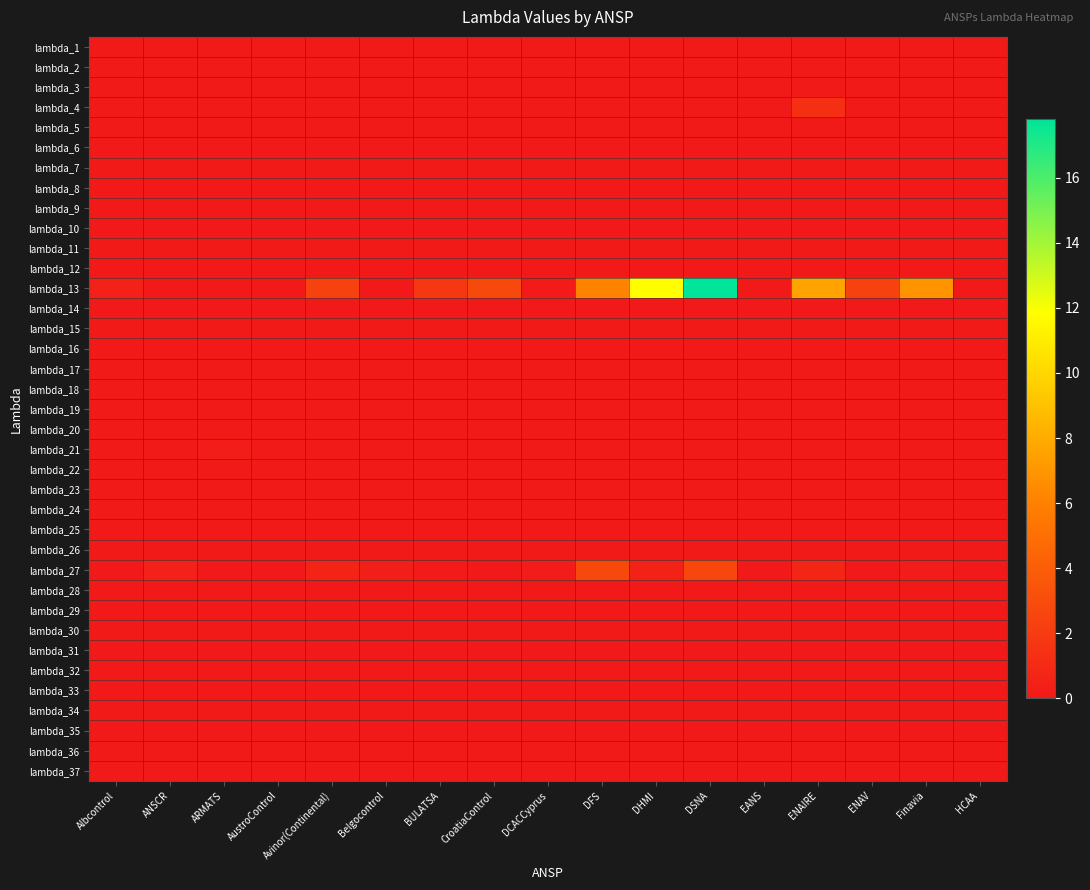

Which series has the widest spread of values?

lambda_13